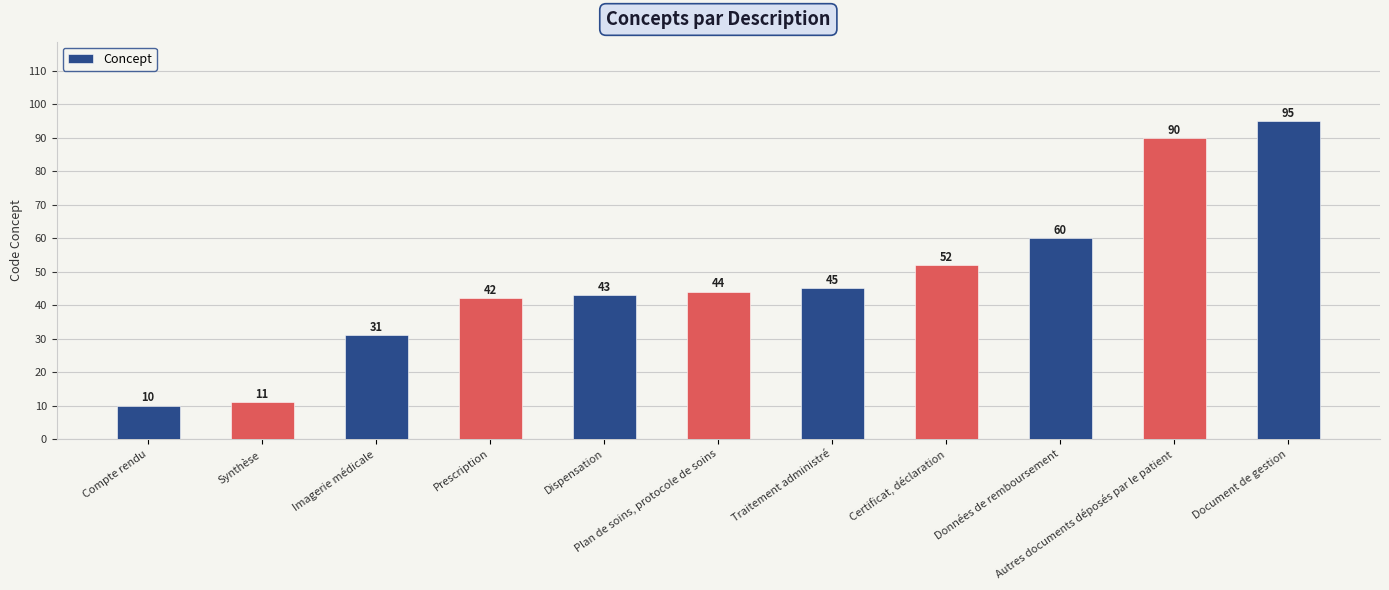

True or false: the data shows 158 at Autres documents déposés par le patient.

False